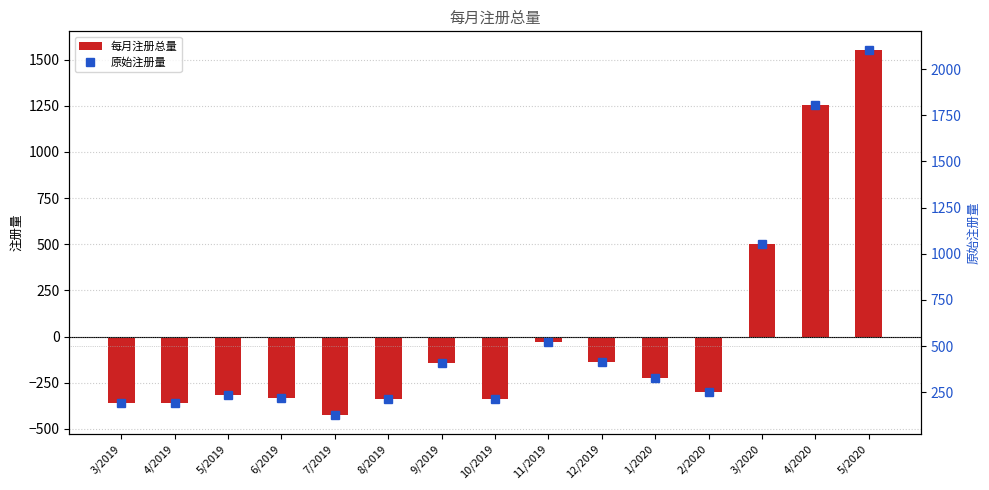

Where is 原始注册量 nearest to the value 1115?

3/2020